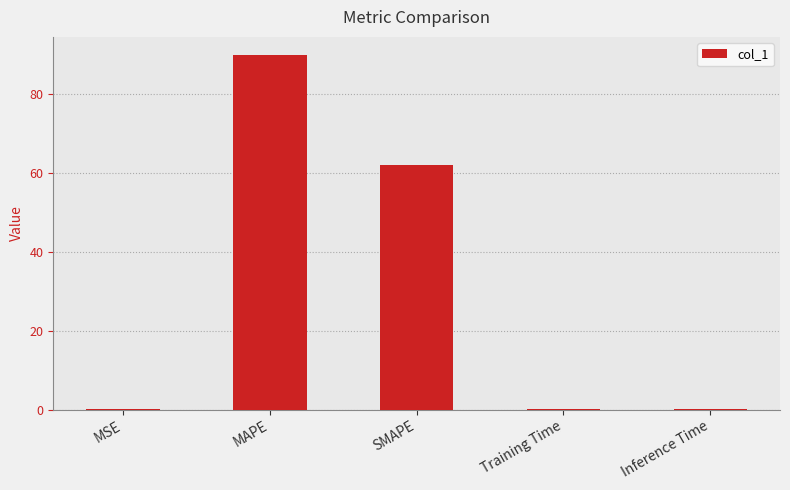

At which label is the value closest to 45?

SMAPE